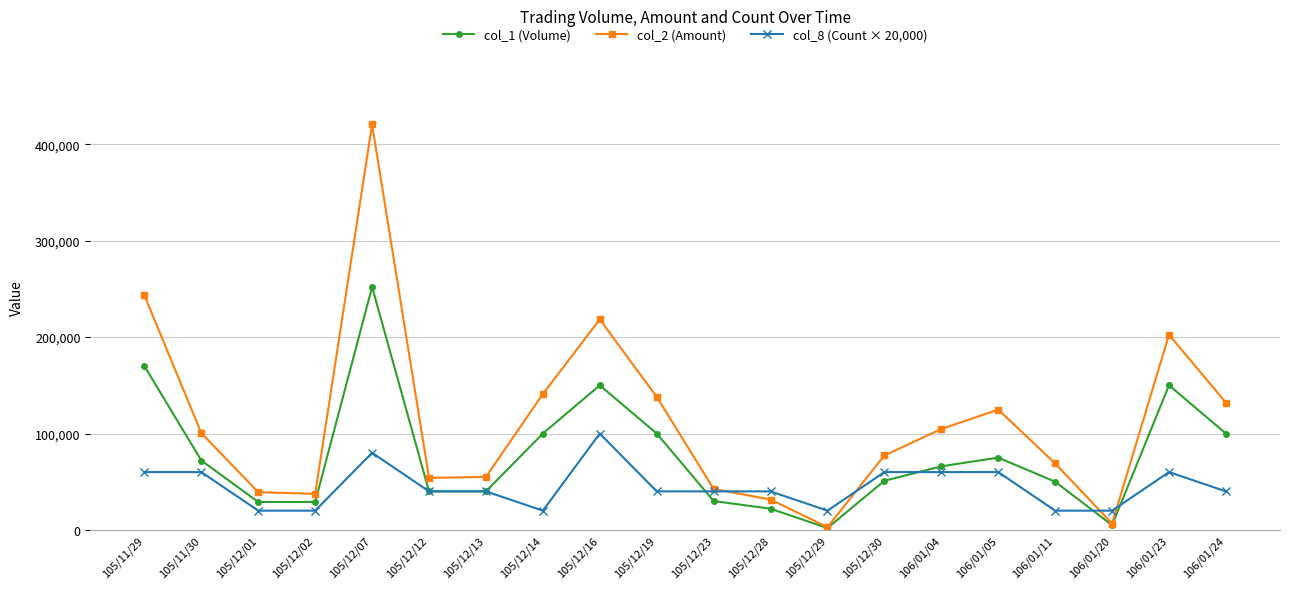

What is the label of the 20th point from the left?

106/01/24